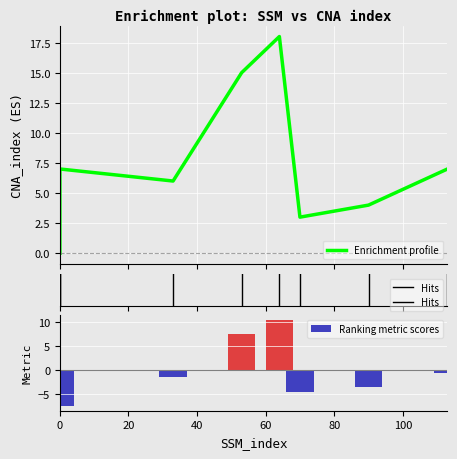

What is the difference between the second highest and minimum values?

15